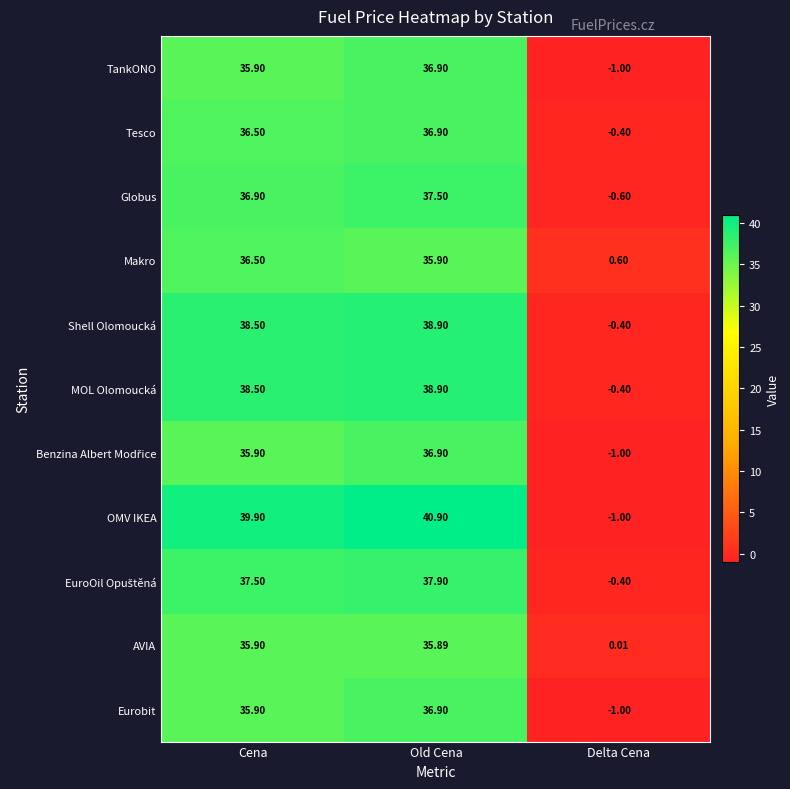

What is the greatest value displayed?

40.9